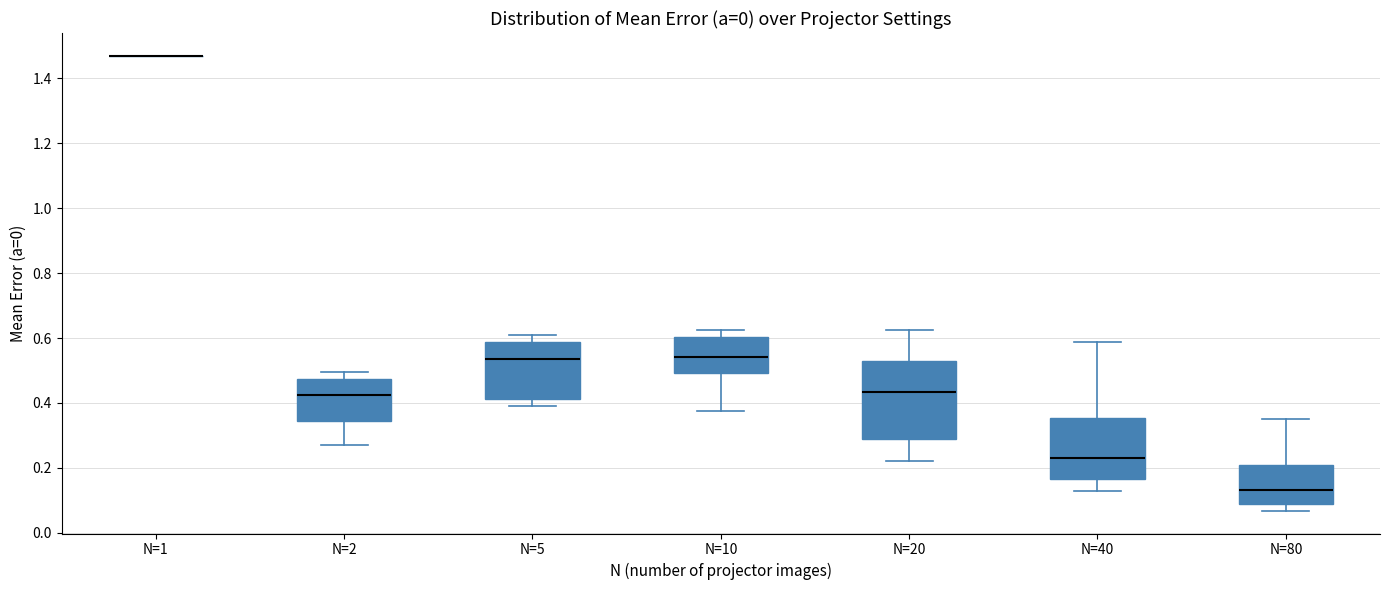

Where does the lower whisker of the box for N=10 end on the y-axis? The values are not printed on the chart, so give them approximately, as read against the axis.

0.38